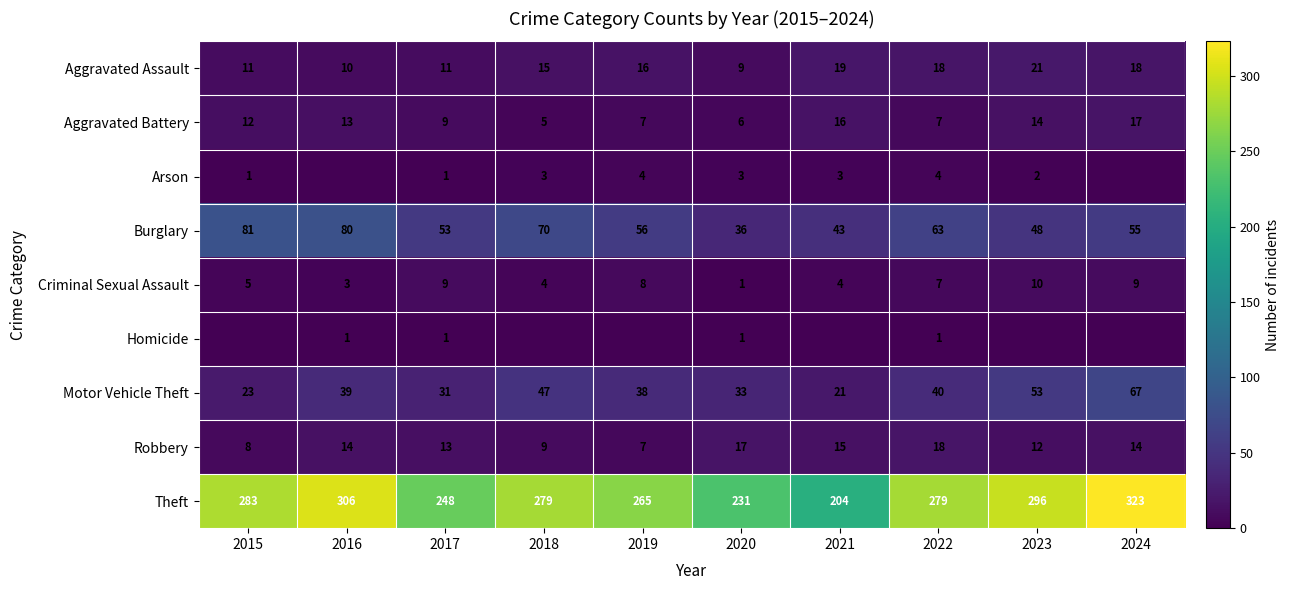

What is the greatest value displayed?

323